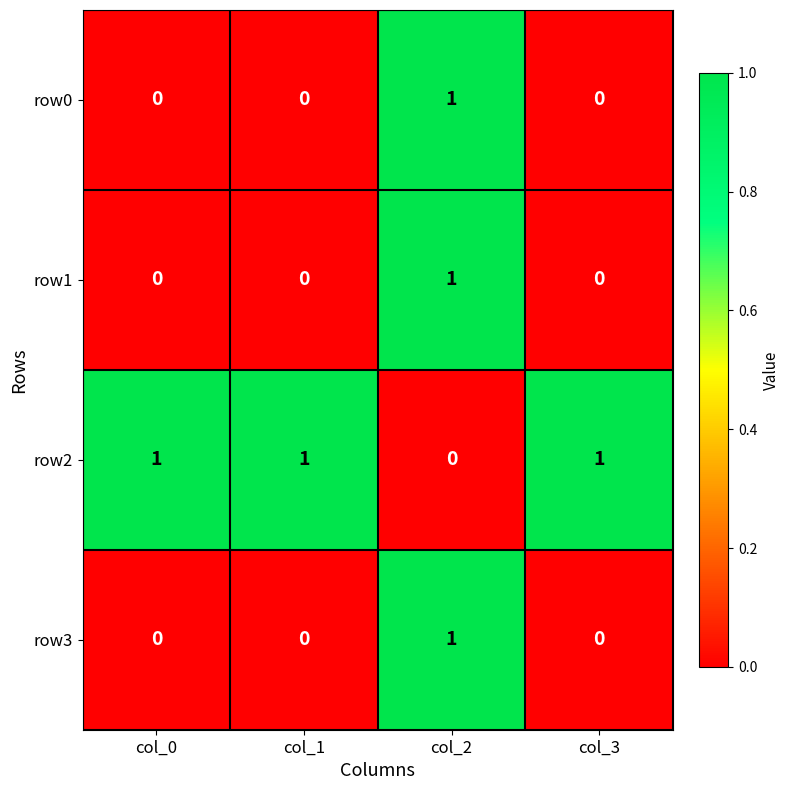

Reading left to right, list all the values displayed in this chart.

row0: col_0=0	col_1=0	col_2=1	col_3=0
row1: col_0=0	col_1=0	col_2=1	col_3=0
row2: col_0=1	col_1=1	col_2=0	col_3=1
row3: col_0=0	col_1=0	col_2=1	col_3=0